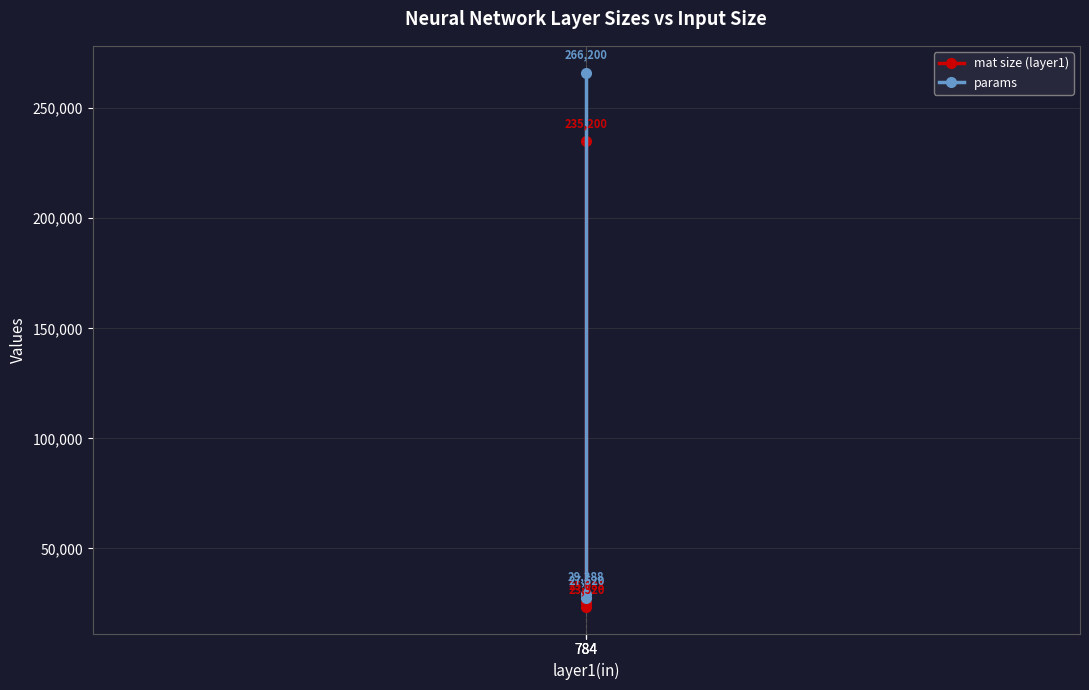

The value of mat size (layer1) at 784 is 23520. True or false?

True